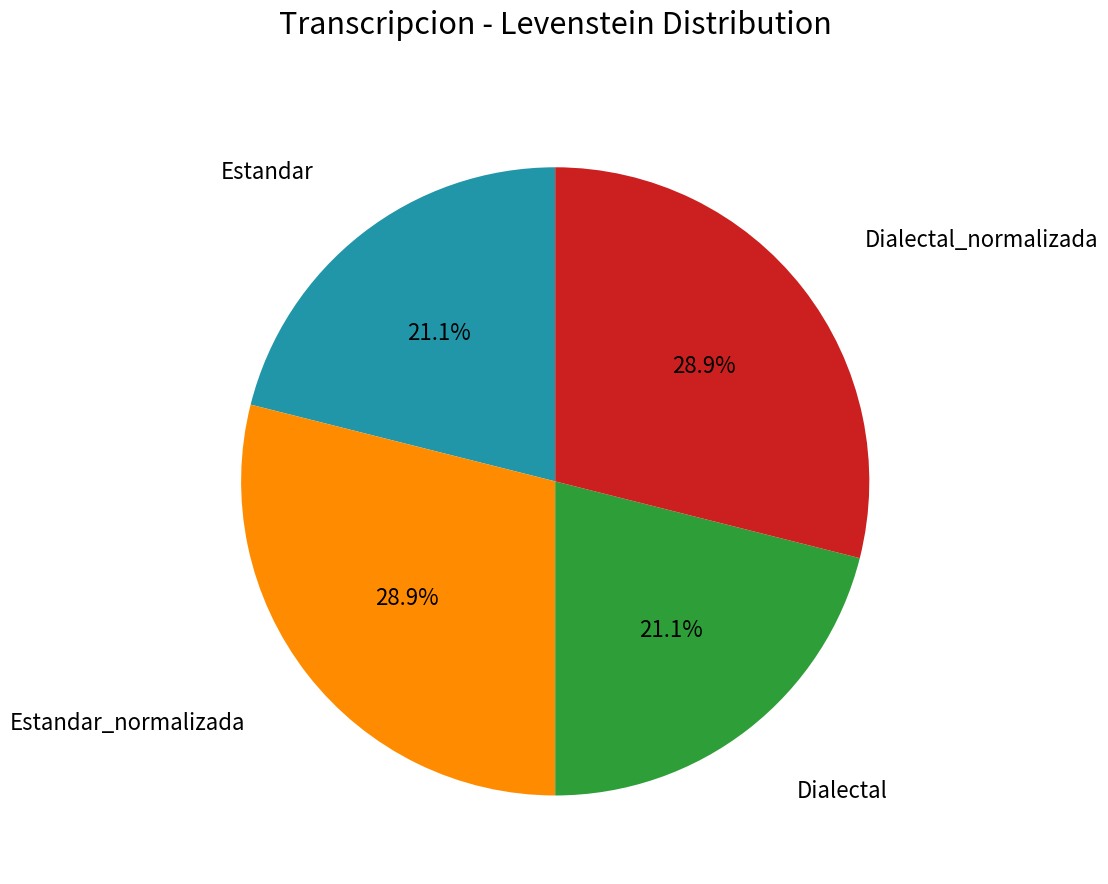

Count the number of slices in the pie.

4